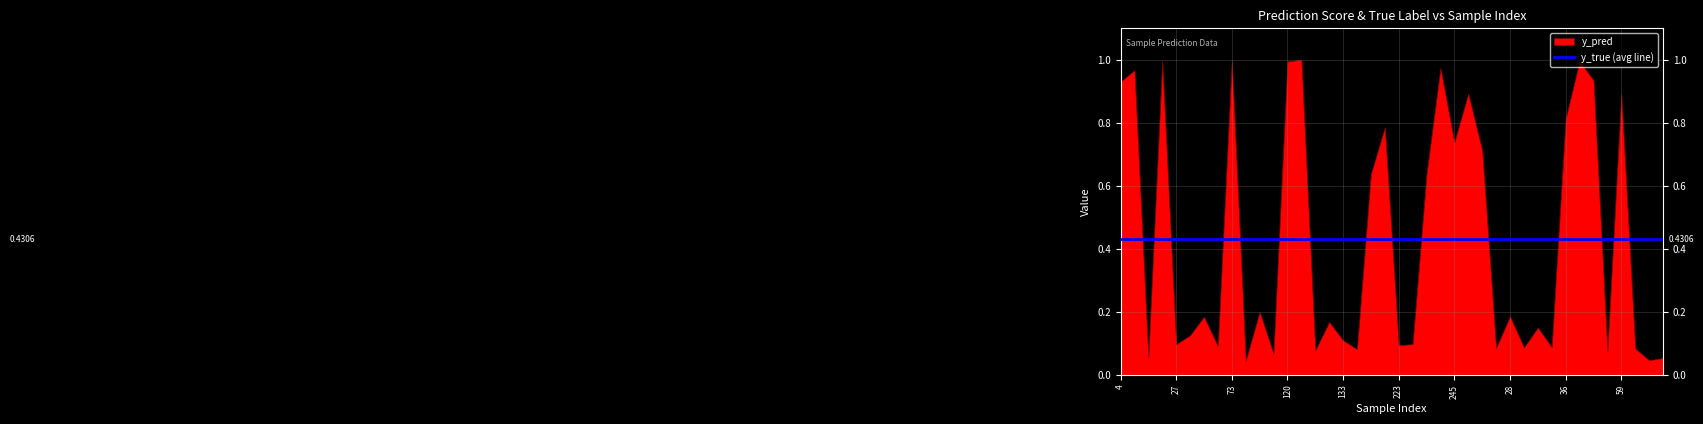

Which has a higher value, 15 or 186?

186